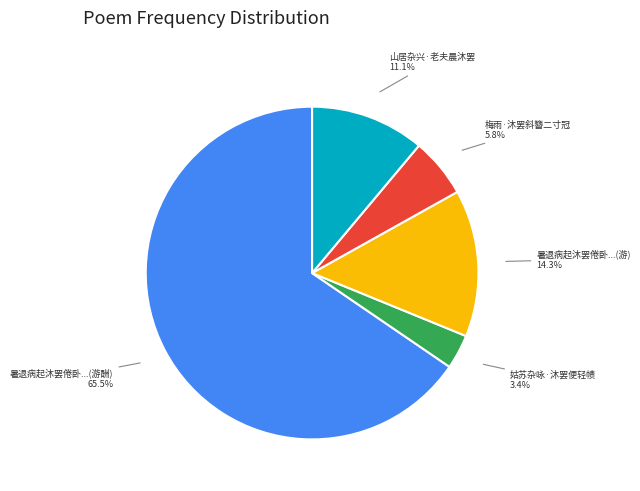

To the nearest percent, what is the average slice percentage?

20%